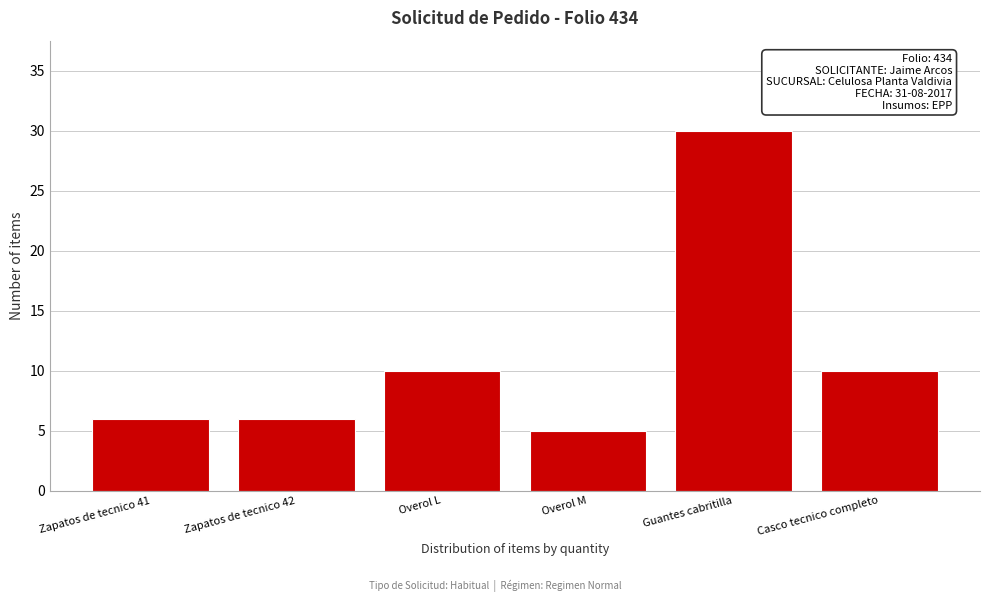

Reading right to left, list all the values displayed in this chart.

10	30	5	10	6	6